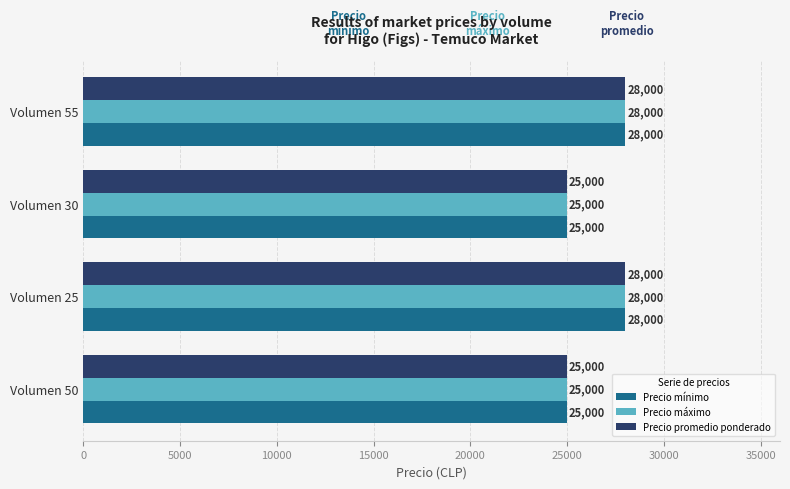

What is the greatest value displayed?

28000